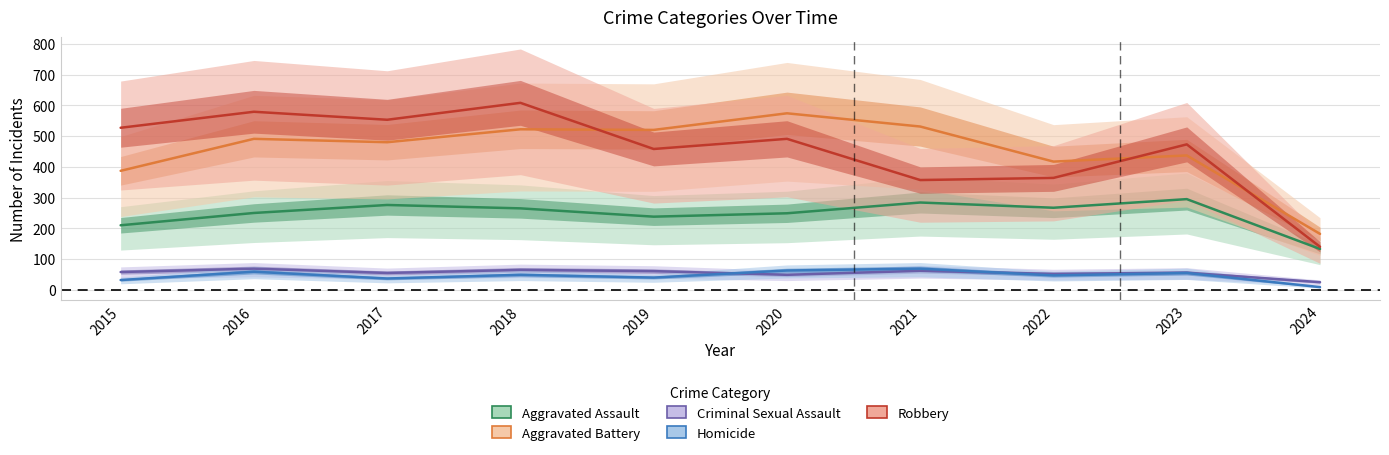

Between 2018 and 2024, which series saw the biggest shift?

Robbery